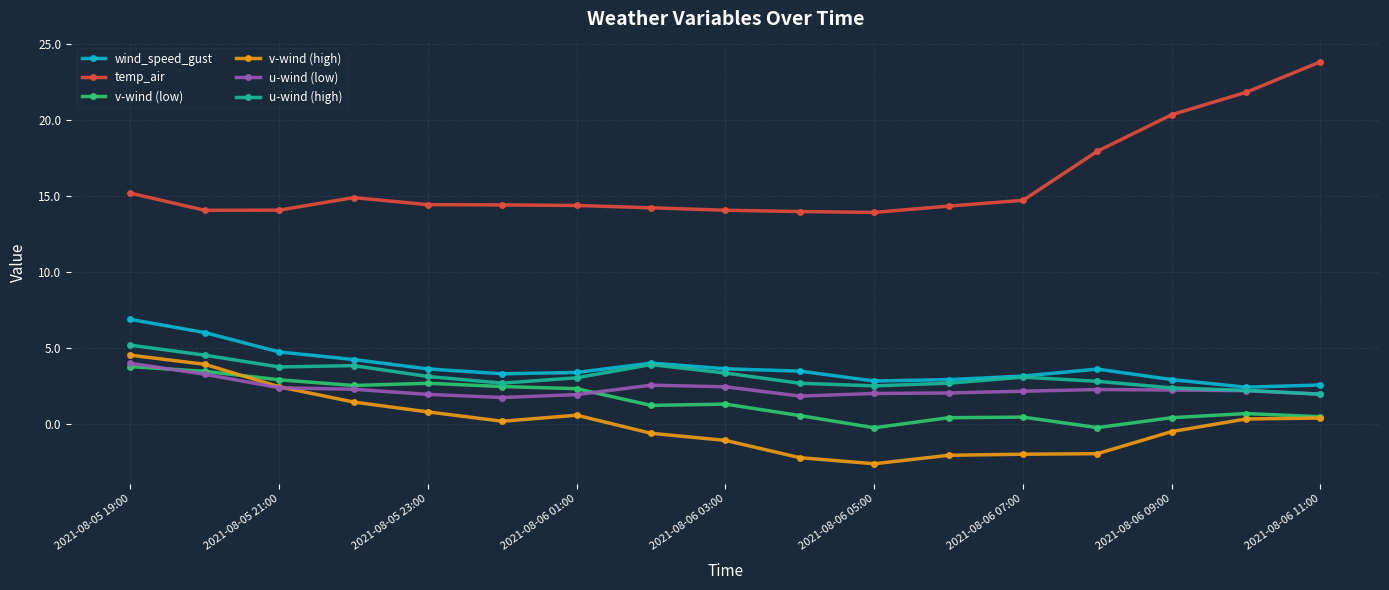

True or false: v-wind (low) and wind_speed_gust cross at least once.

False